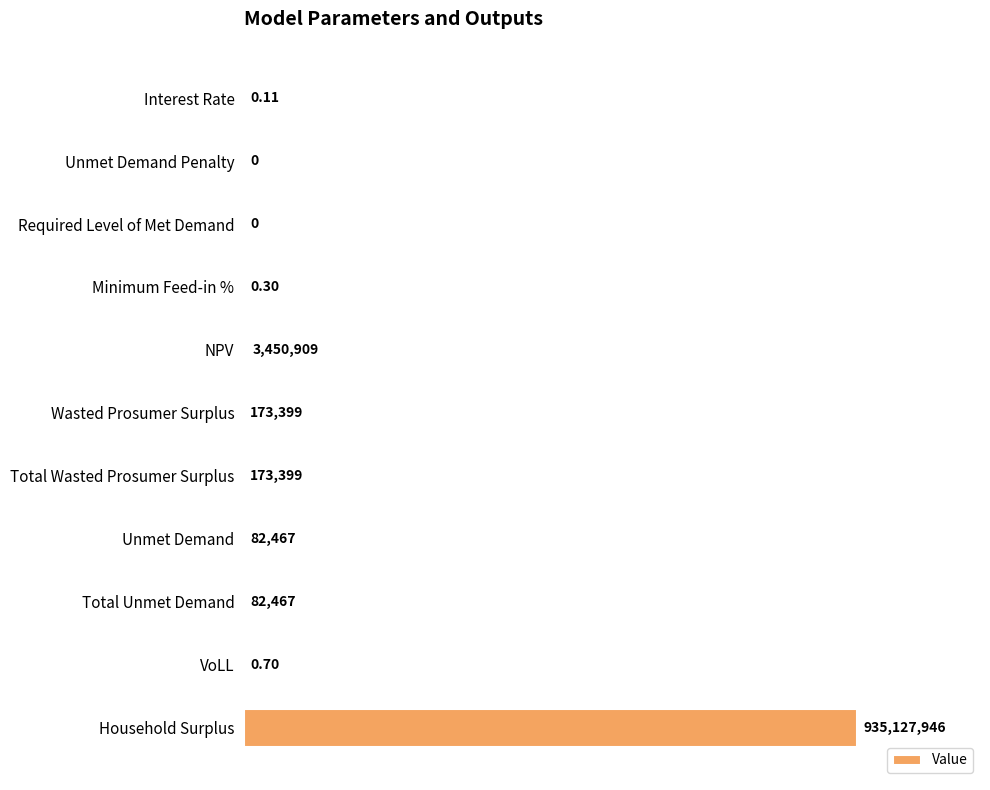

Count the number of categories in the chart.

11